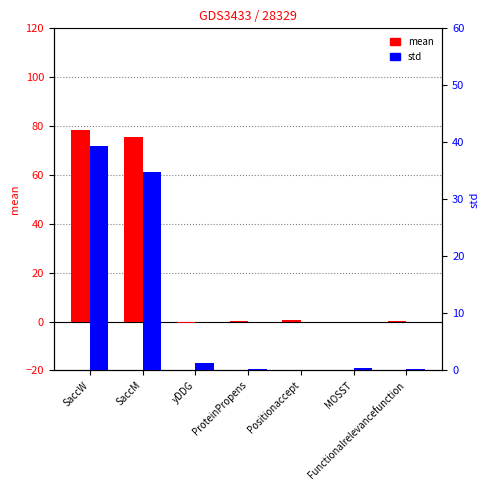

At which category is the sum across all series the highest?

SaccW